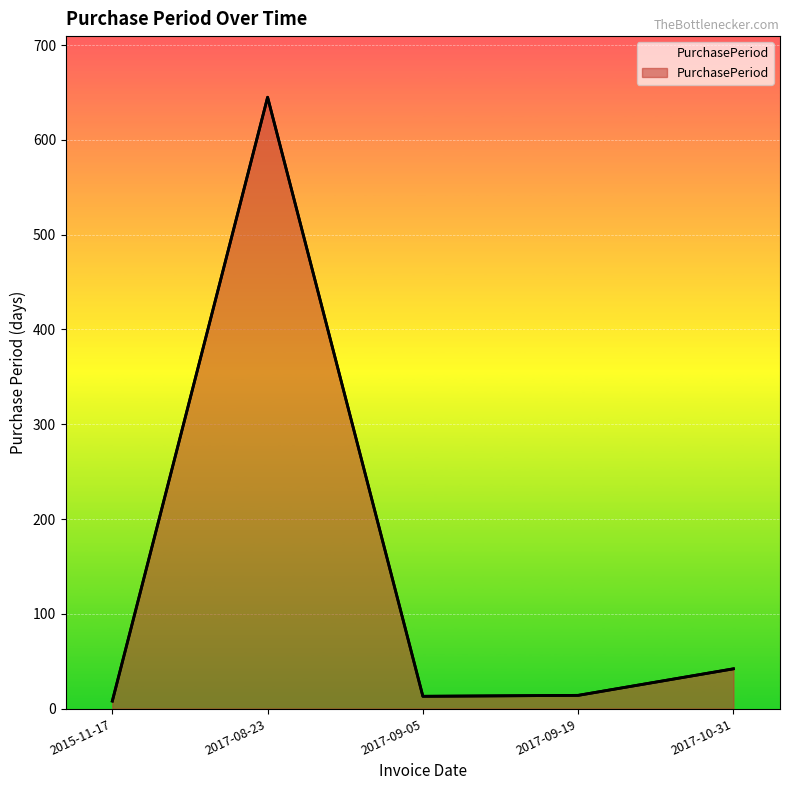

List the labels in order of value, smallest first.

2015-11-17, 2017-09-05, 2017-09-19, 2017-10-31, 2017-08-23